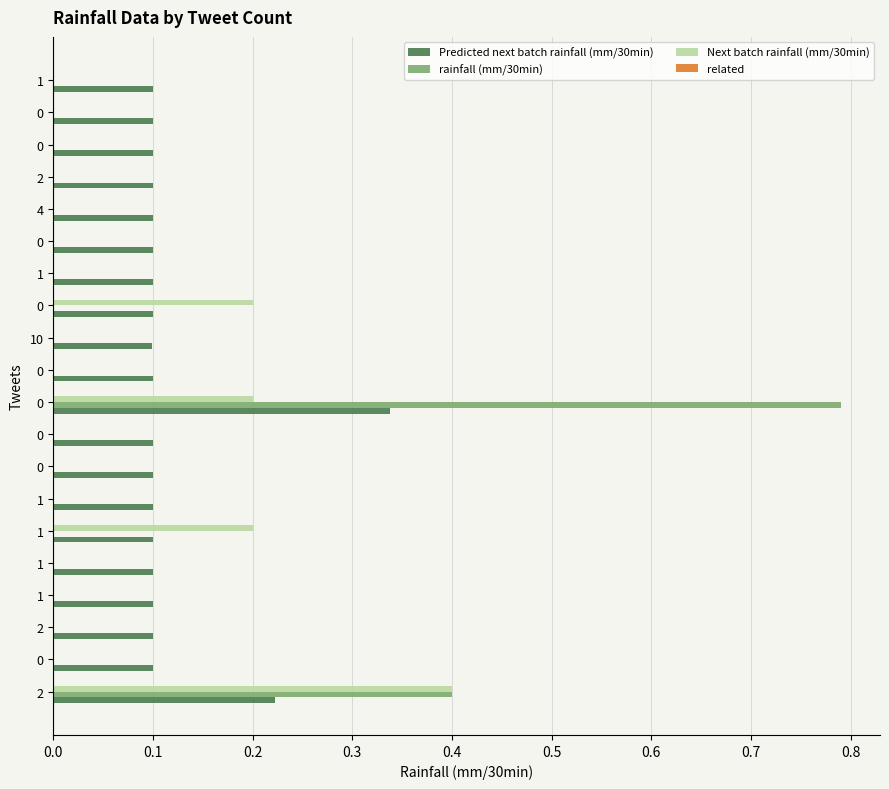

What is the highest value of the Next batch rainfall (mm/30min) series?

0.4